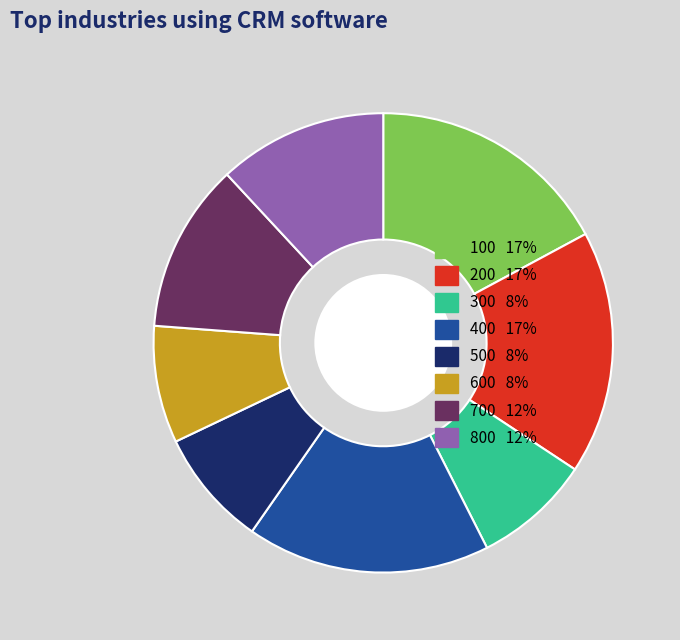

Is there a majority slice in this chart?

No